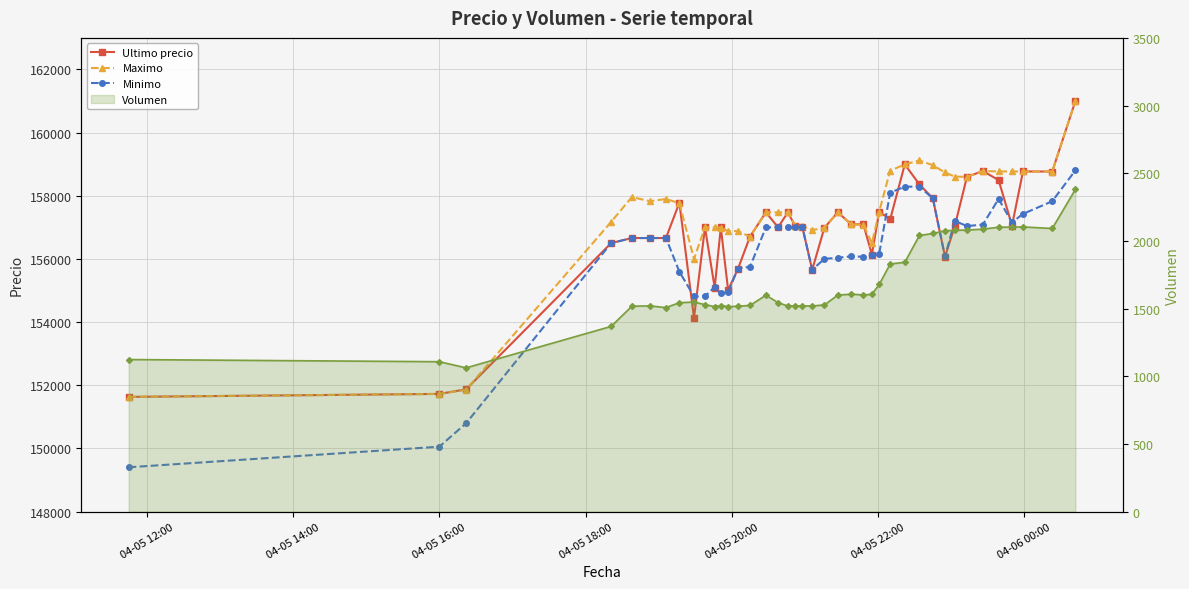

How many lines are shown in the chart?

4